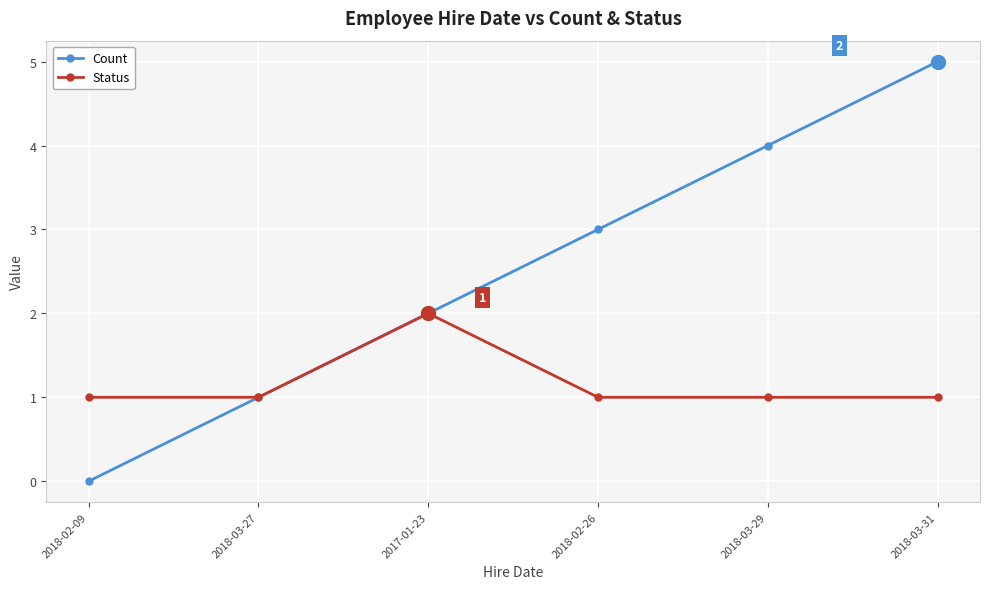

What is the maximum value for Status?

2